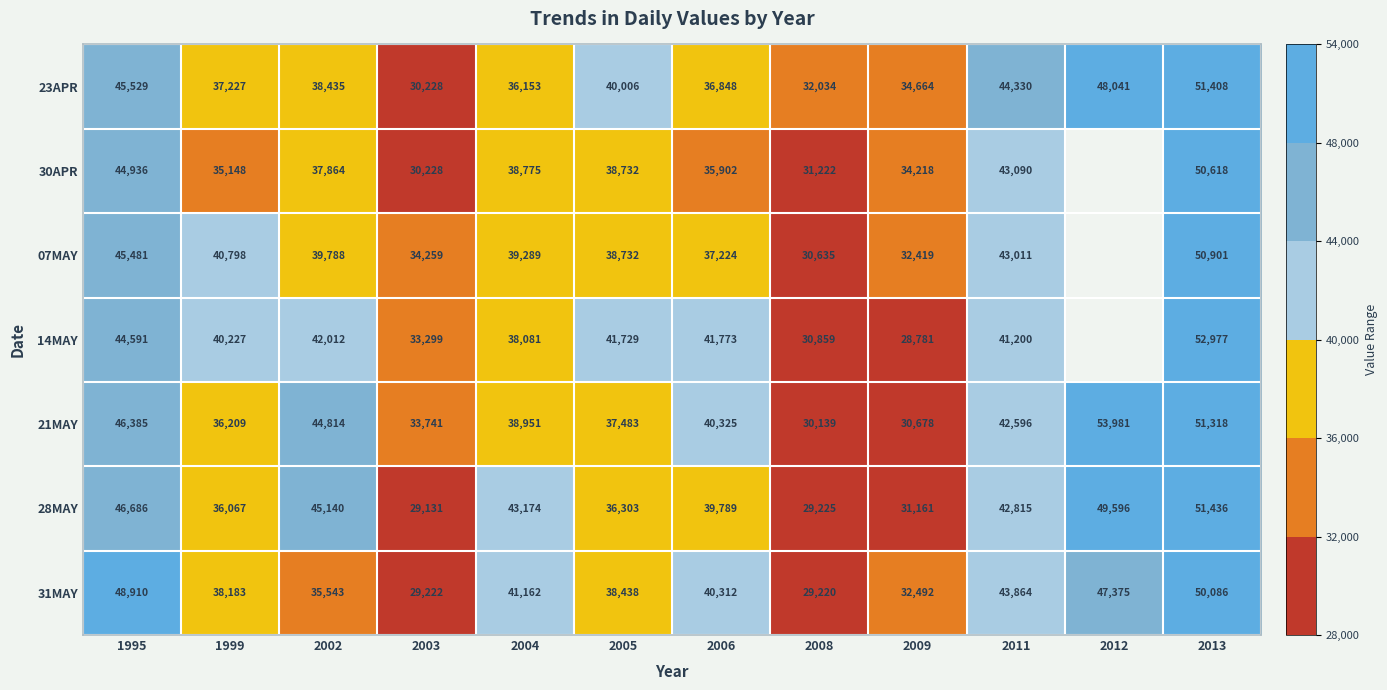

What is the difference between the 21MAY values at 2013 and 1995?

4933